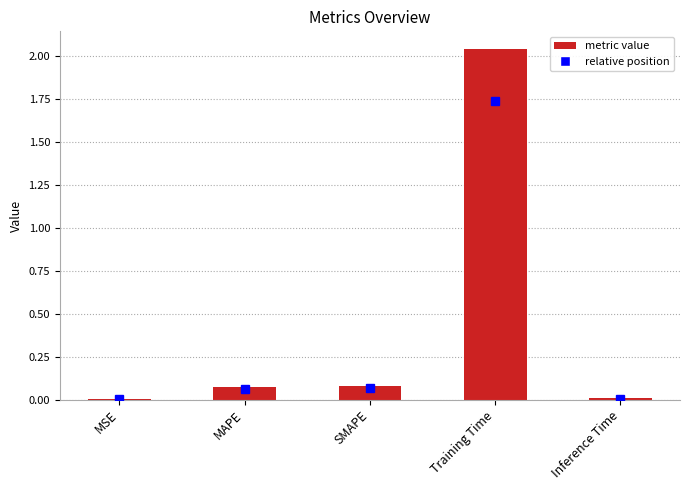

Is it true that the value at MAPE is 0.1?

True